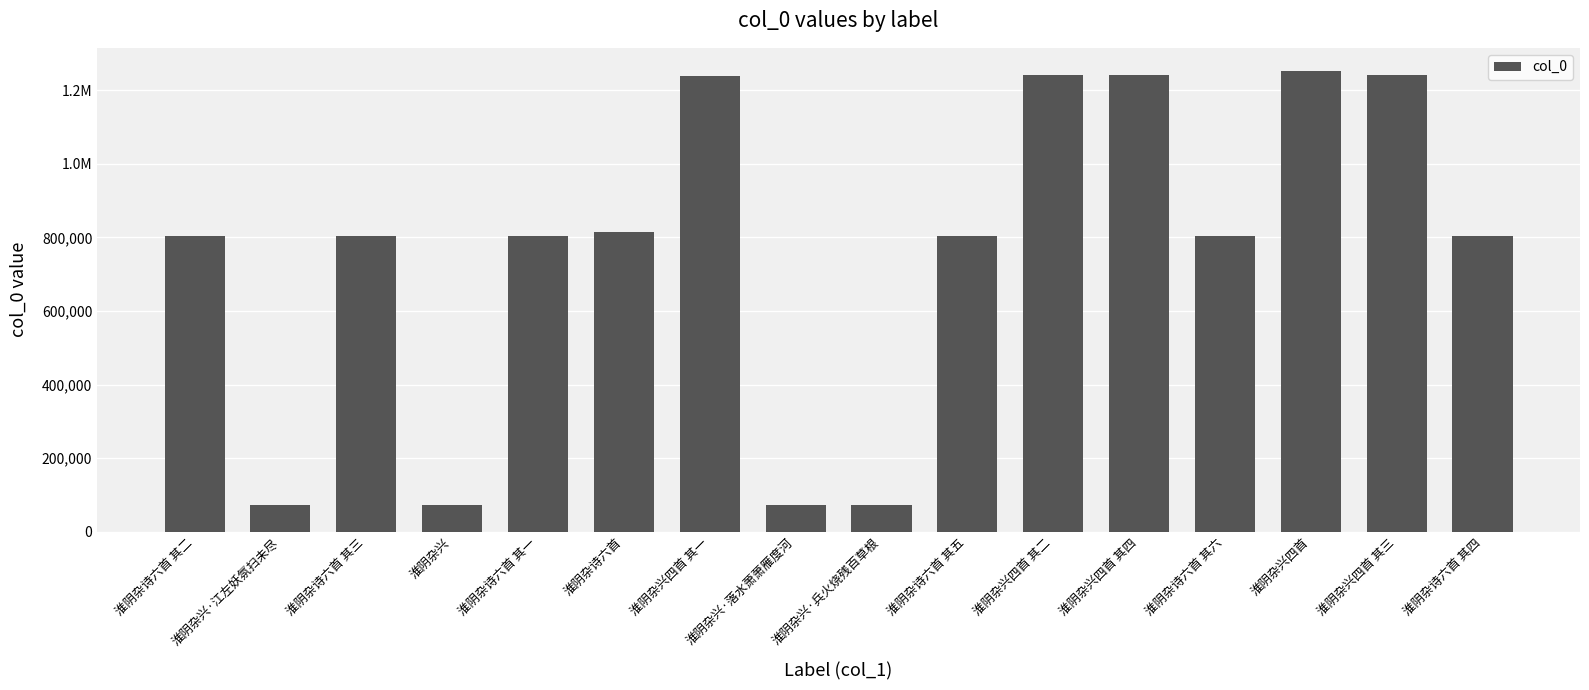

Is it true that the value at 淮阴杂诗六首 其三 is 803581?

True